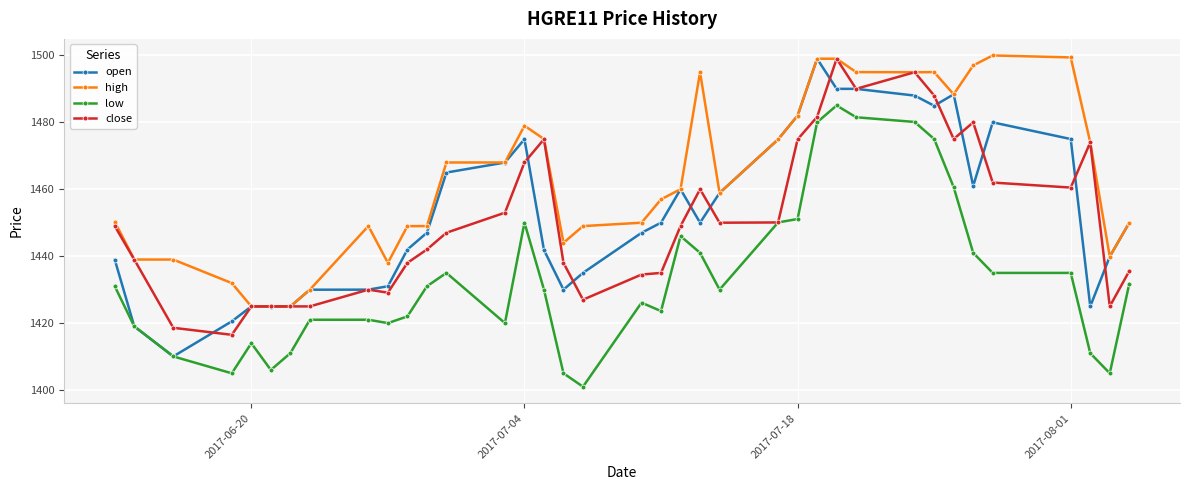

True or false: high and low intersect in this chart.

False